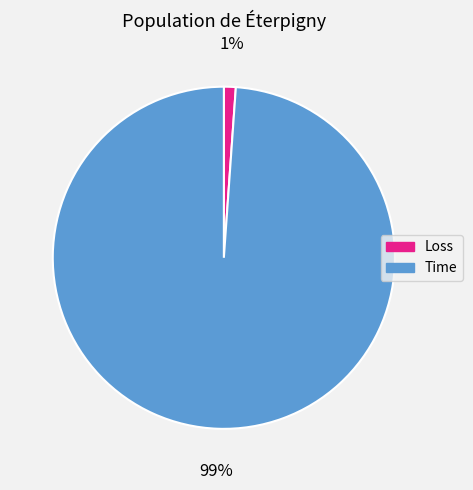

Which has a higher value, Time or Loss?

Time